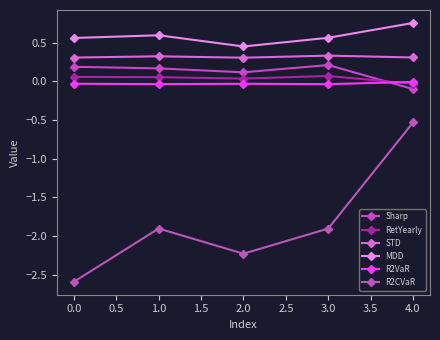

What is the maximum value shown in the chart?

0.8